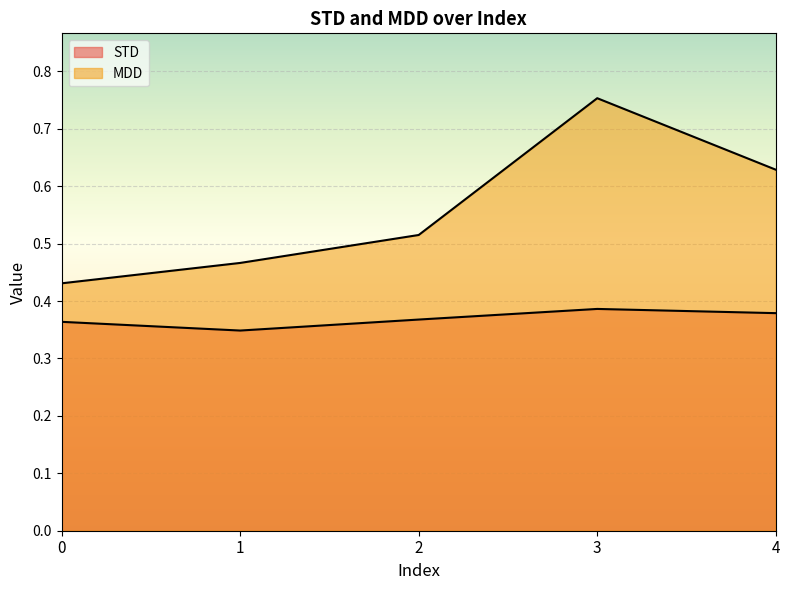

What is the total value across all series at 2?

0.9